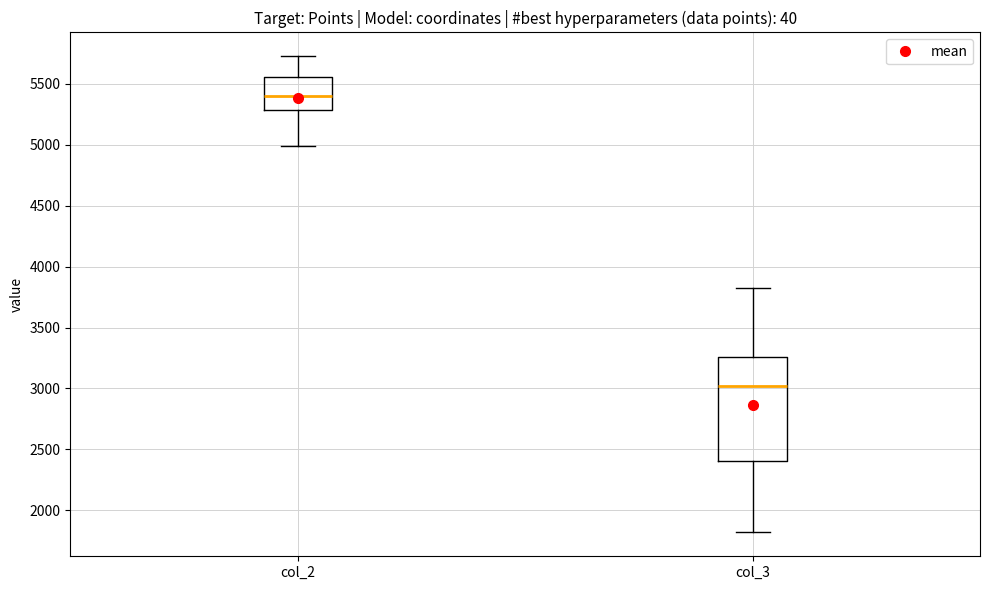

Which box is the tallest, from its lower edge to its upper edge?

col_3